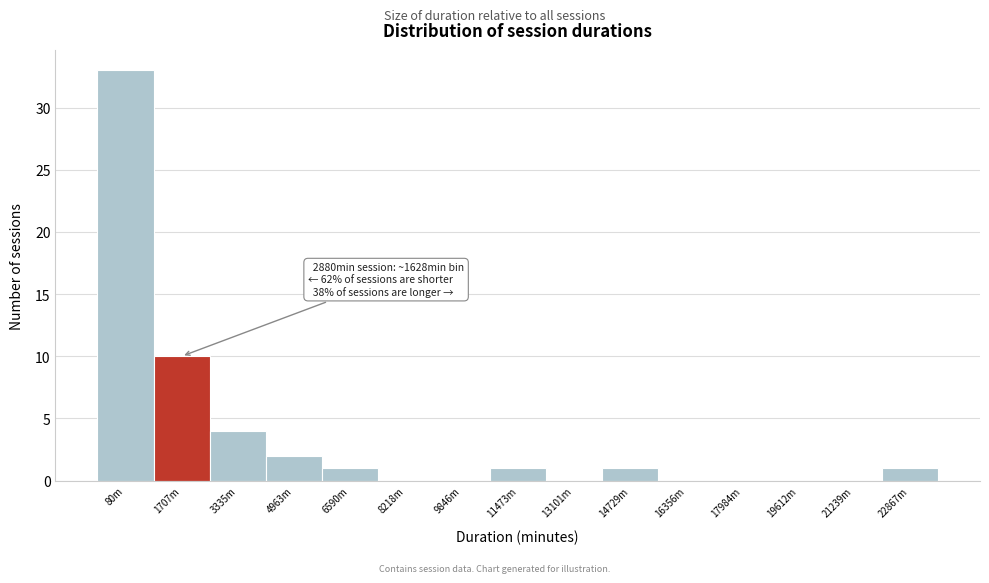

Reading left to right, transcribe all the data shown in this chart.

80m=33	1707m=10	3335m=4	4963m=2	6590m=1	8218m=0	9846m=0	11473m=1	13101m=0	14729m=1	16356m=0	17984m=0	19612m=0	21239m=0	22867m=1